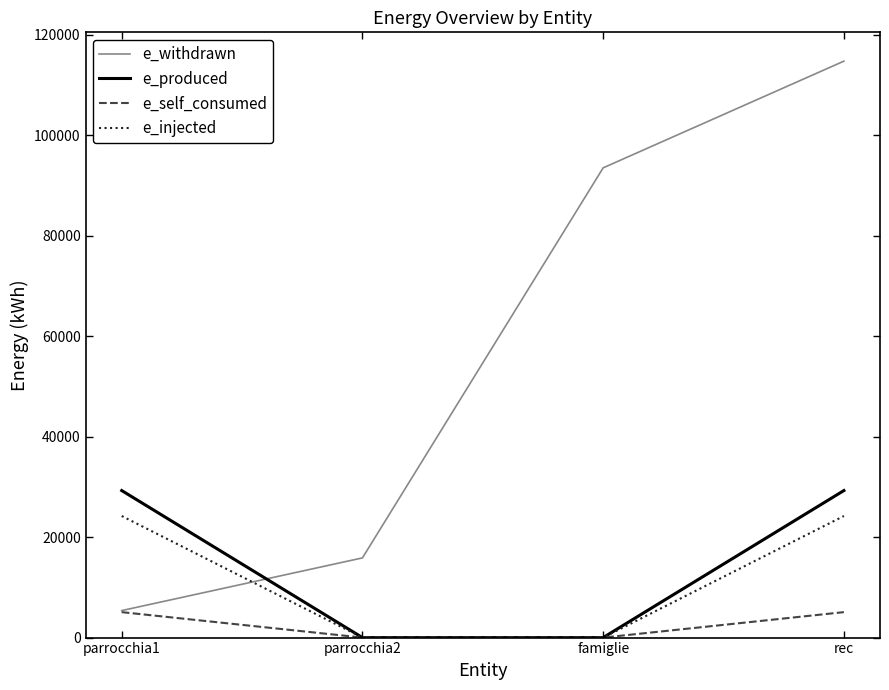

Reading right to left, what are all the values shown in this chart?

e_withdrawn: rec=114784.2	famiglie=93540.0	parrocchia2=15867.0	parrocchia1=5377.2
e_produced: rec=29278.0	famiglie=0.0	parrocchia2=0.0	parrocchia1=29278.0
e_self_consumed: rec=5066.8	famiglie=0.0	parrocchia2=0.0	parrocchia1=5066.8
e_injected: rec=24211.1	famiglie=0.0	parrocchia2=0.0	parrocchia1=24211.1